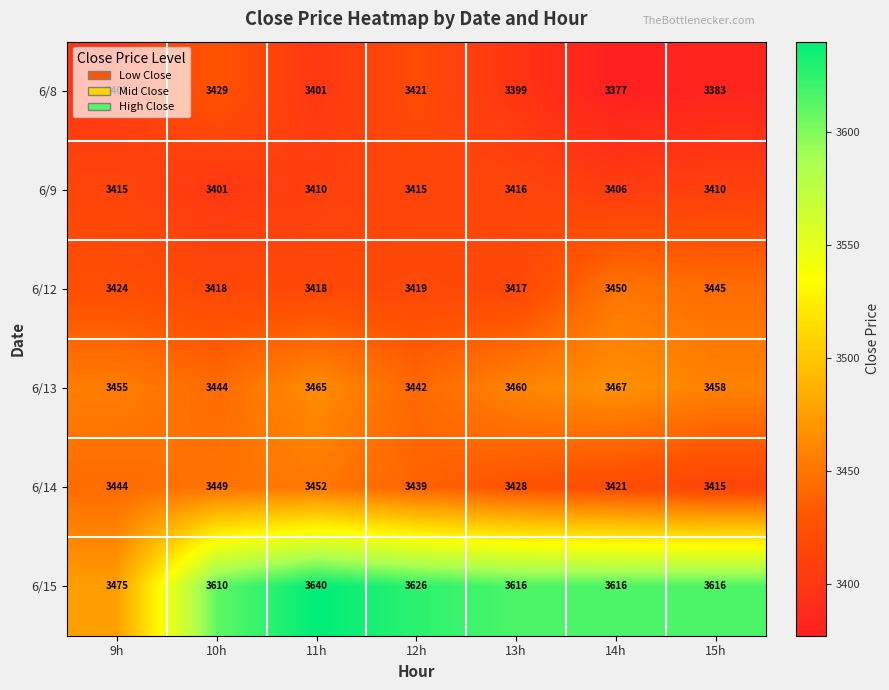

How many distinct data groups are displayed?

6